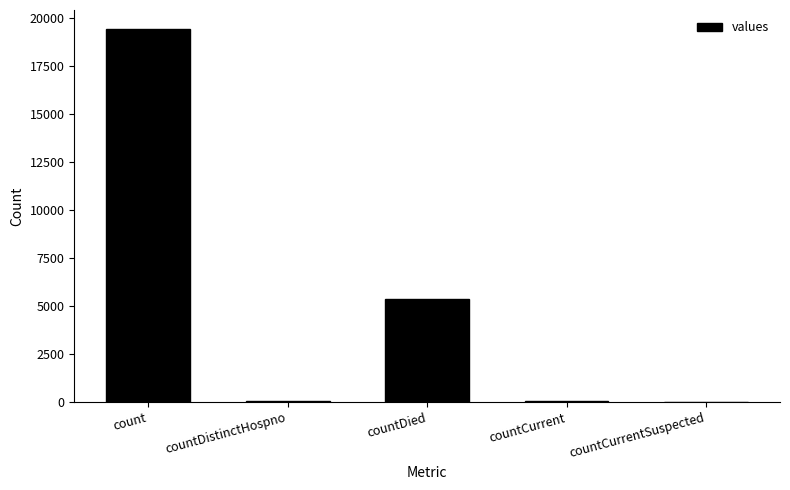

What is the sum of all values?

24875